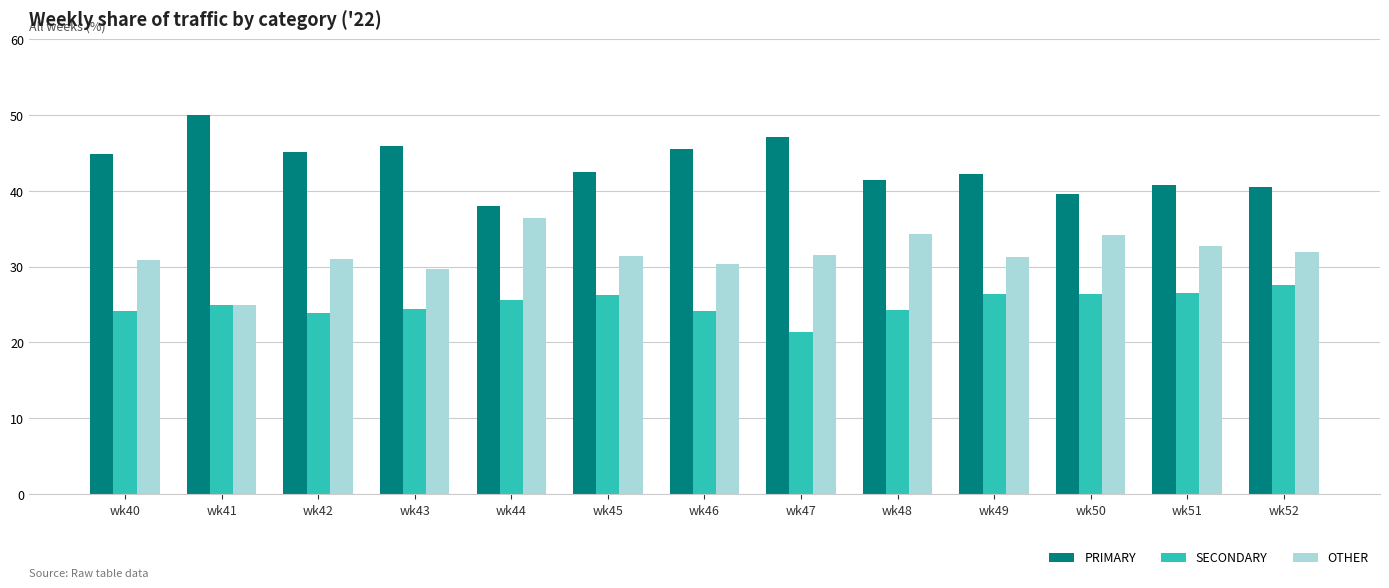

What is the minimum value for PRIMARY?

38.0